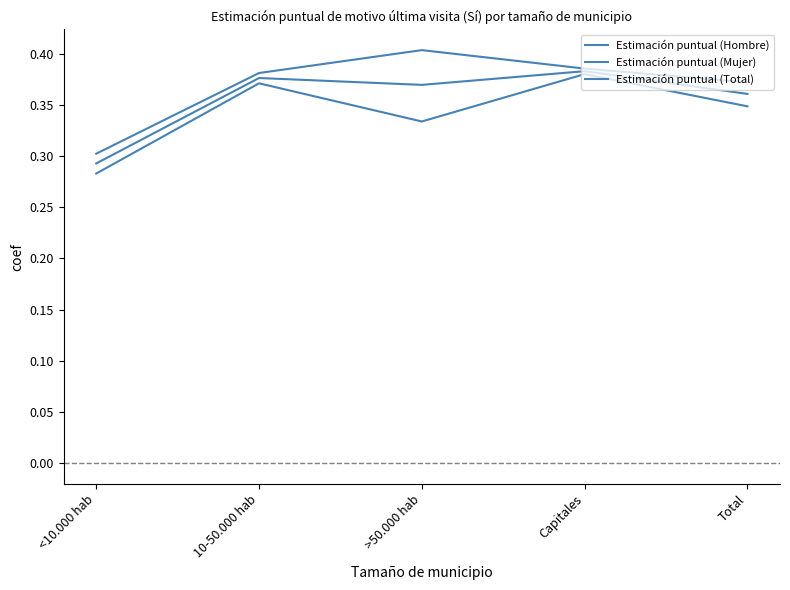

True or false: Estimación puntual (Mujer) has more than 1 points higher than both neighbors.

False